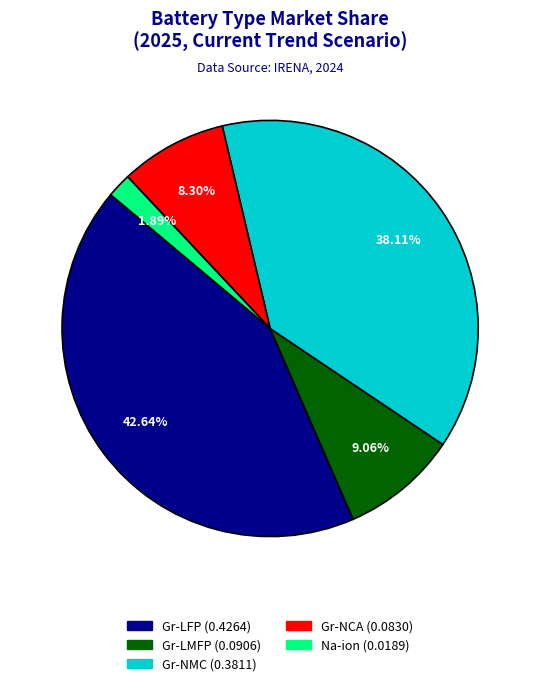

Is there any slice that represents more than half of the pie?

No